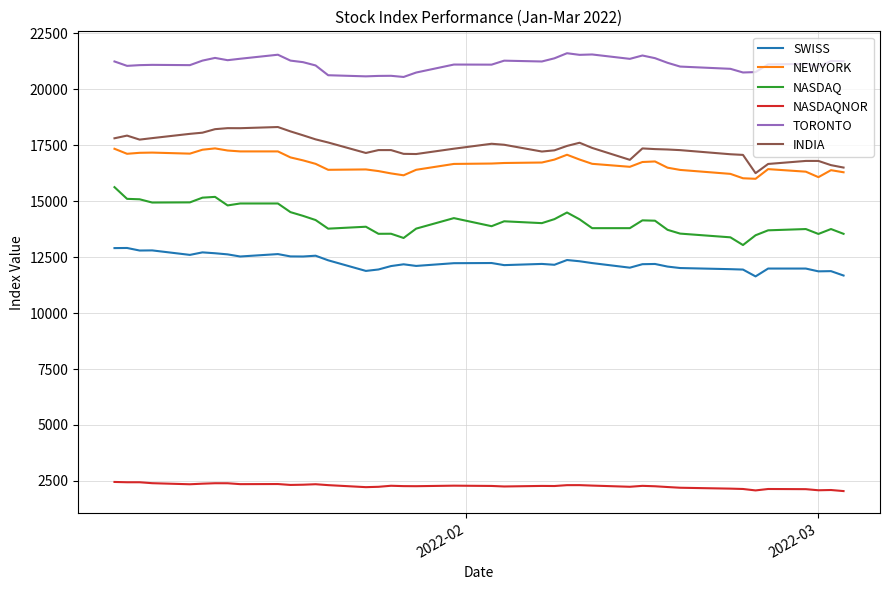

True or false: NASDAQNOR and NASDAQ intersect in this chart.

False